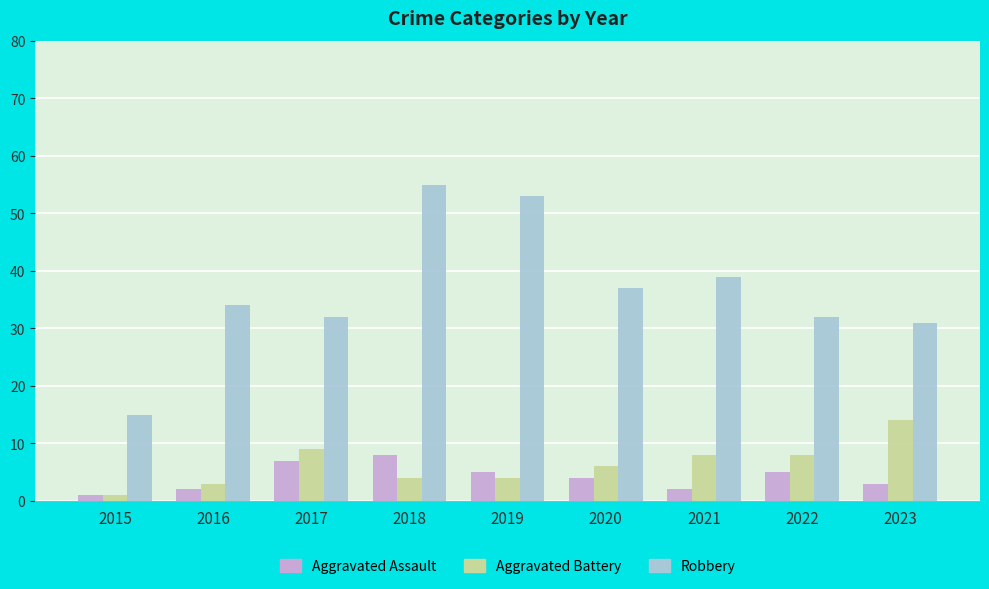

Rank the series by their maximum value, from lowest to highest.

Aggravated Assault, Aggravated Battery, Robbery